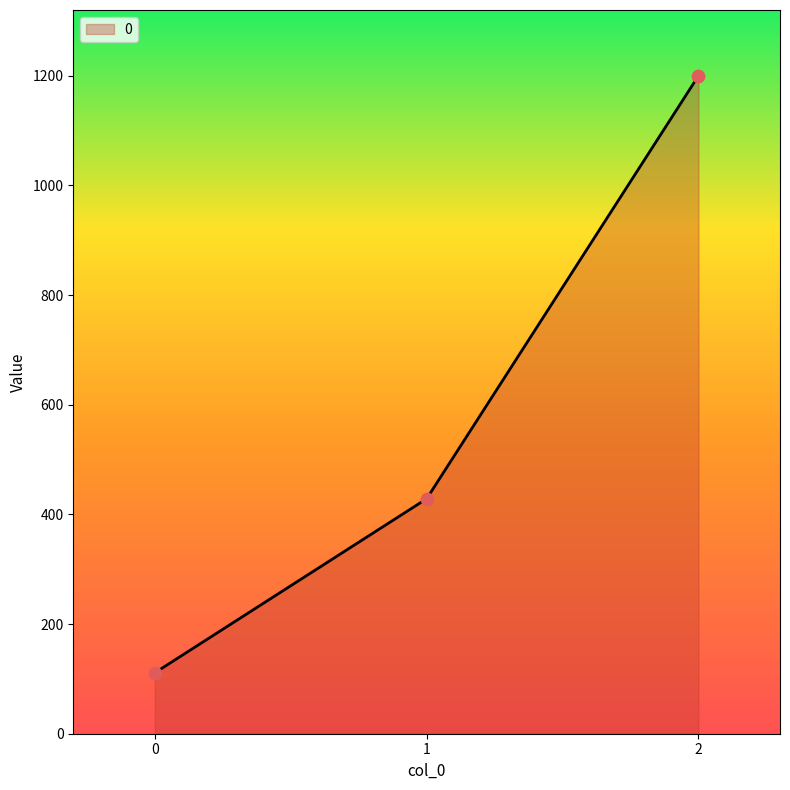

What is the ratio of the value at 1 to the value at 2?

0.4